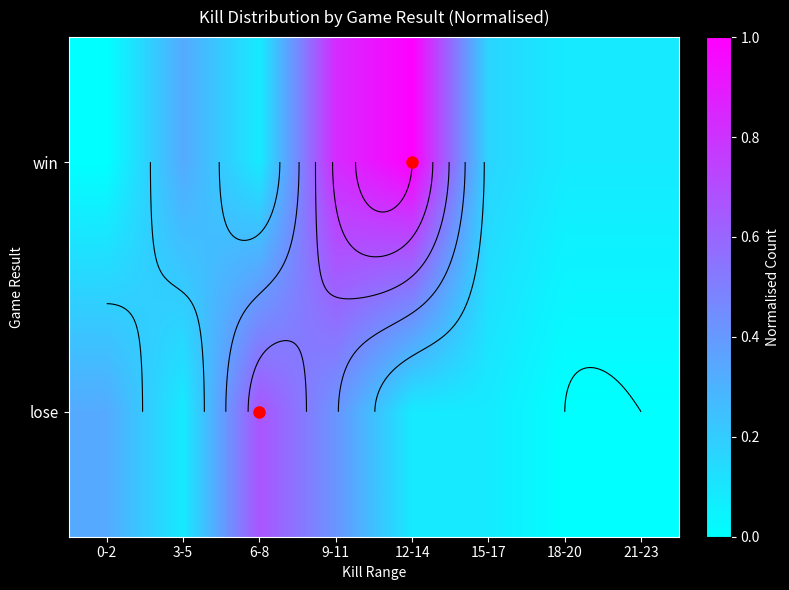

The value of win at 18-20 is 0.0. True or false?

False